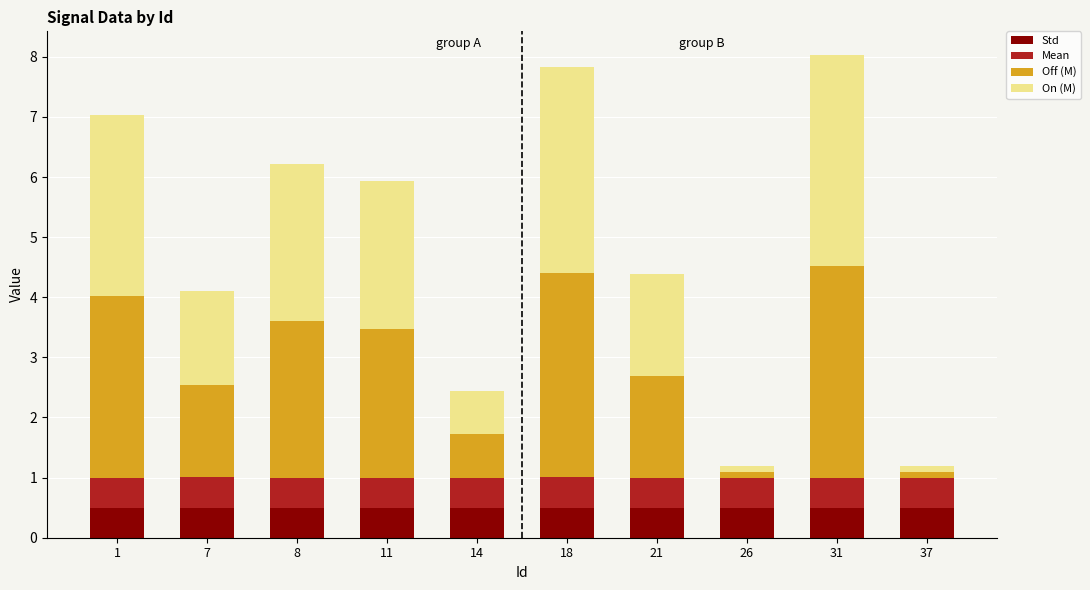

What is the lowest value of the Std series?

0.5